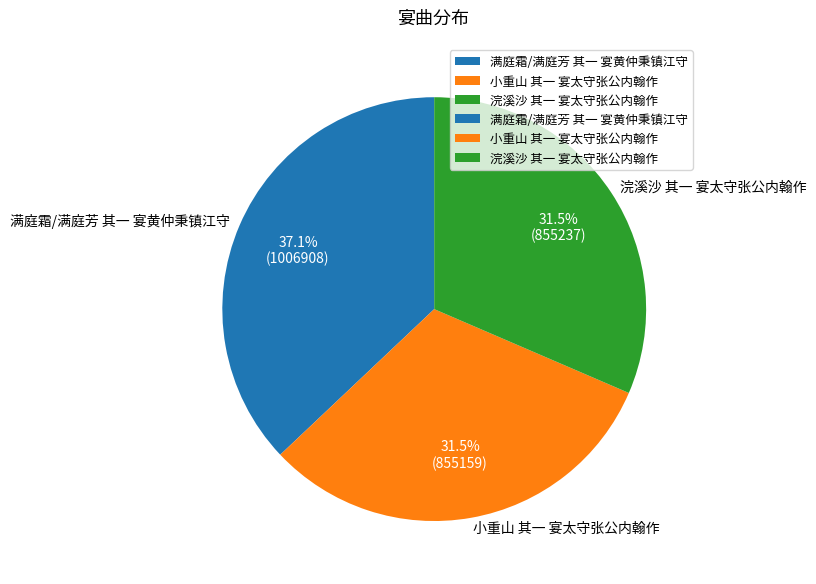

Which category has the biggest portion of the pie?

满庭霜/满庭芳 其一 宴黄仲秉镇江守